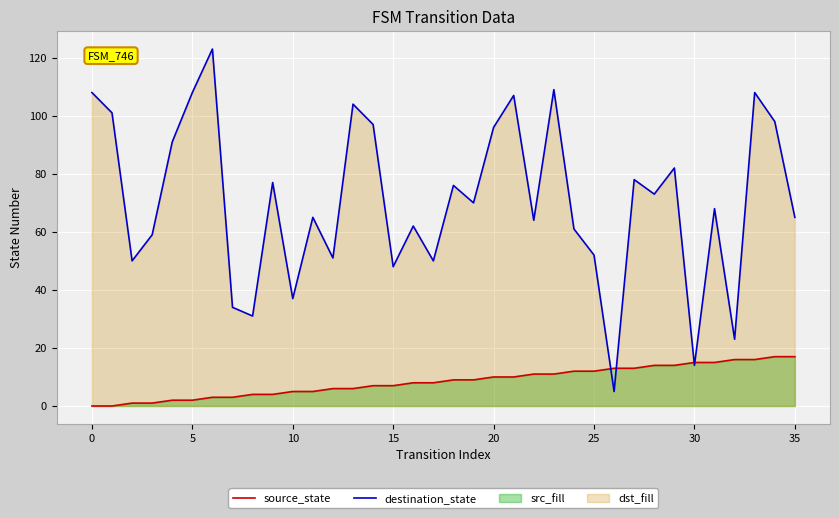

Rank the series by their maximum value, from lowest to highest.

source_state, destination_state